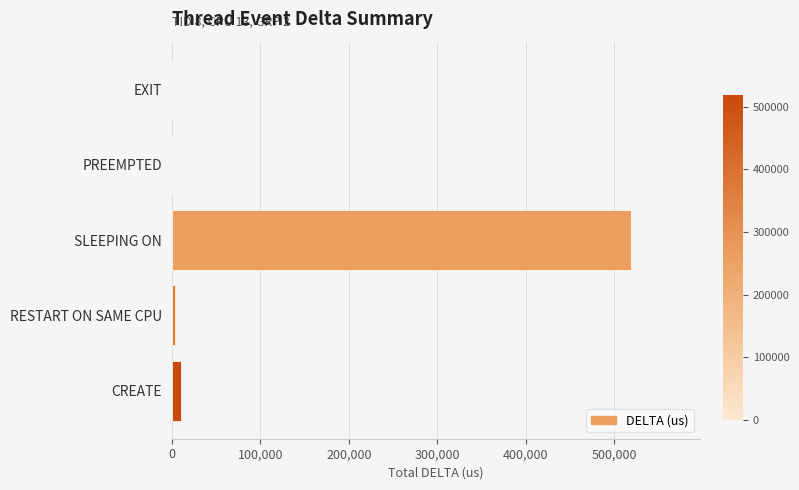

Which label corresponds to the largest value in the chart?

SLEEPING ON